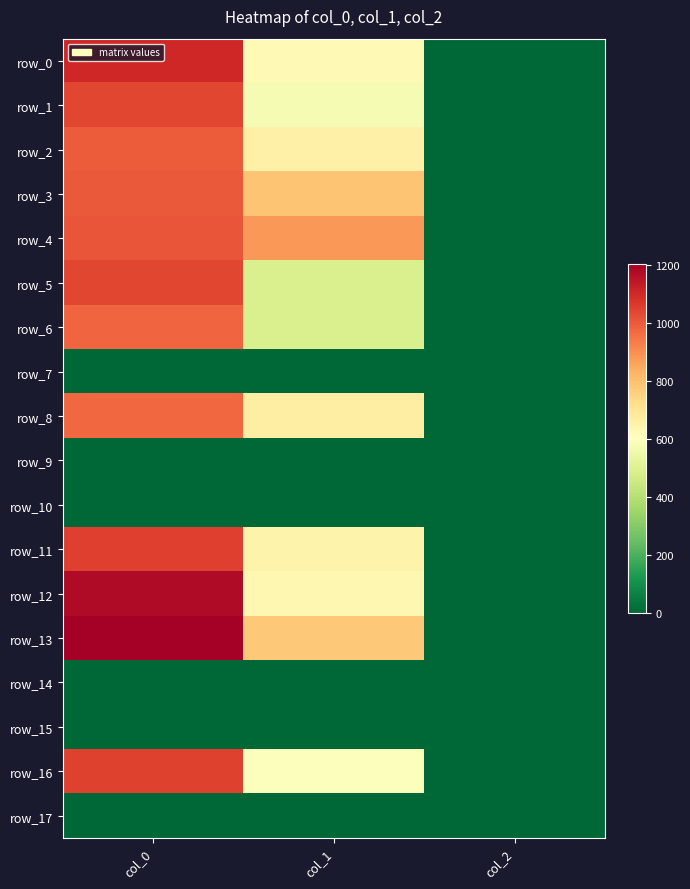

Reading left to right, what are all the values shown in this chart?

row_0: col_0=1106.7	col_1=624.4	col_2=2.0
row_1: col_0=1040.0	col_1=577.1	col_2=2.0
row_2: col_0=996.7	col_1=658.1	col_2=2.0
row_3: col_0=1000.0	col_1=789.8	col_2=2.0
row_4: col_0=1013.3	col_1=884.2	col_2=2.0
row_5: col_0=1040.0	col_1=486.0	col_2=2.0
row_6: col_0=980.0	col_1=486.0	col_2=2.0
row_7: col_0=0.0	col_1=0.0	col_2=0.0
row_8: col_0=973.3	col_1=668.2	col_2=2.0
row_9: col_0=0.0	col_1=0.0	col_2=0.0
row_10: col_0=0.0	col_1=0.0	col_2=0.0
row_11: col_0=1053.3	col_1=648.0	col_2=2.0
row_12: col_0=1176.7	col_1=634.5	col_2=2.0
row_13: col_0=1206.7	col_1=779.6	col_2=2.0
row_14: col_0=0.0	col_1=0.0	col_2=0.0
row_15: col_0=0.0	col_1=0.0	col_2=0.0
row_16: col_0=1050.0	col_1=594.0	col_2=2.0
row_17: col_0=0.0	col_1=0.0	col_2=0.0